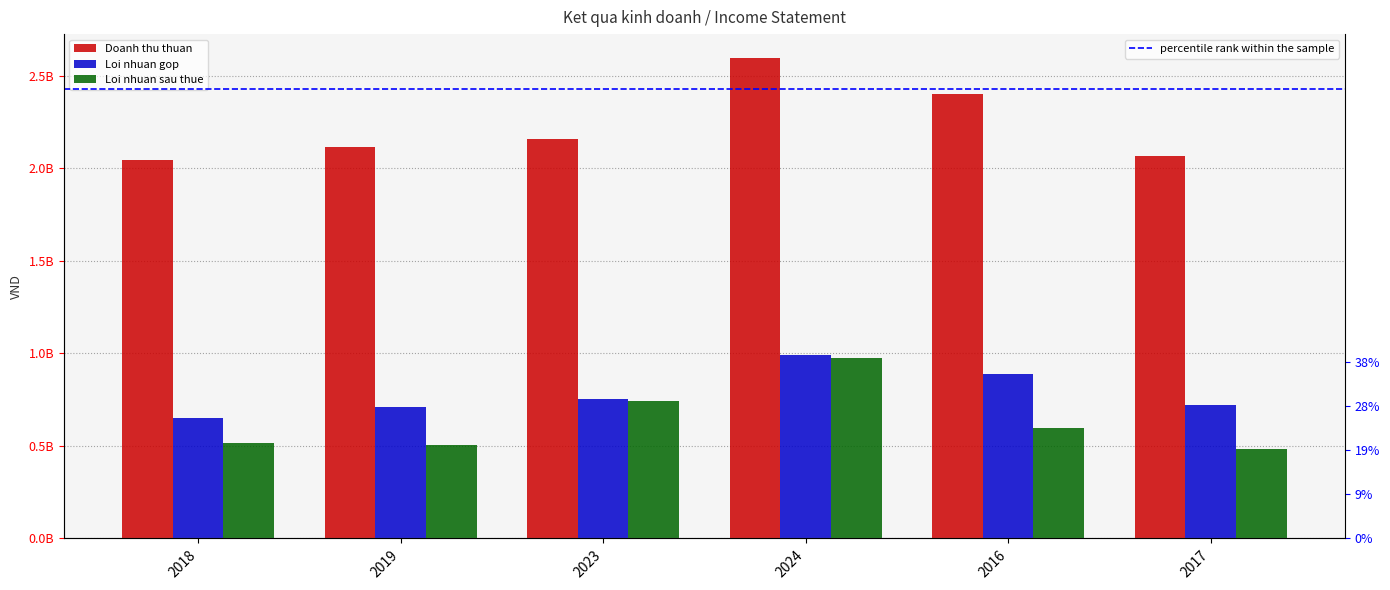

Which series has the largest total across all categories?

Doanh thu thuan